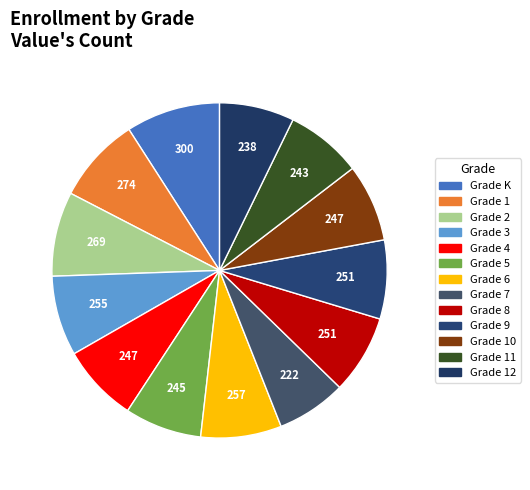

To the nearest percent, what is the difference between the largest and smallest slice percentages?

2%